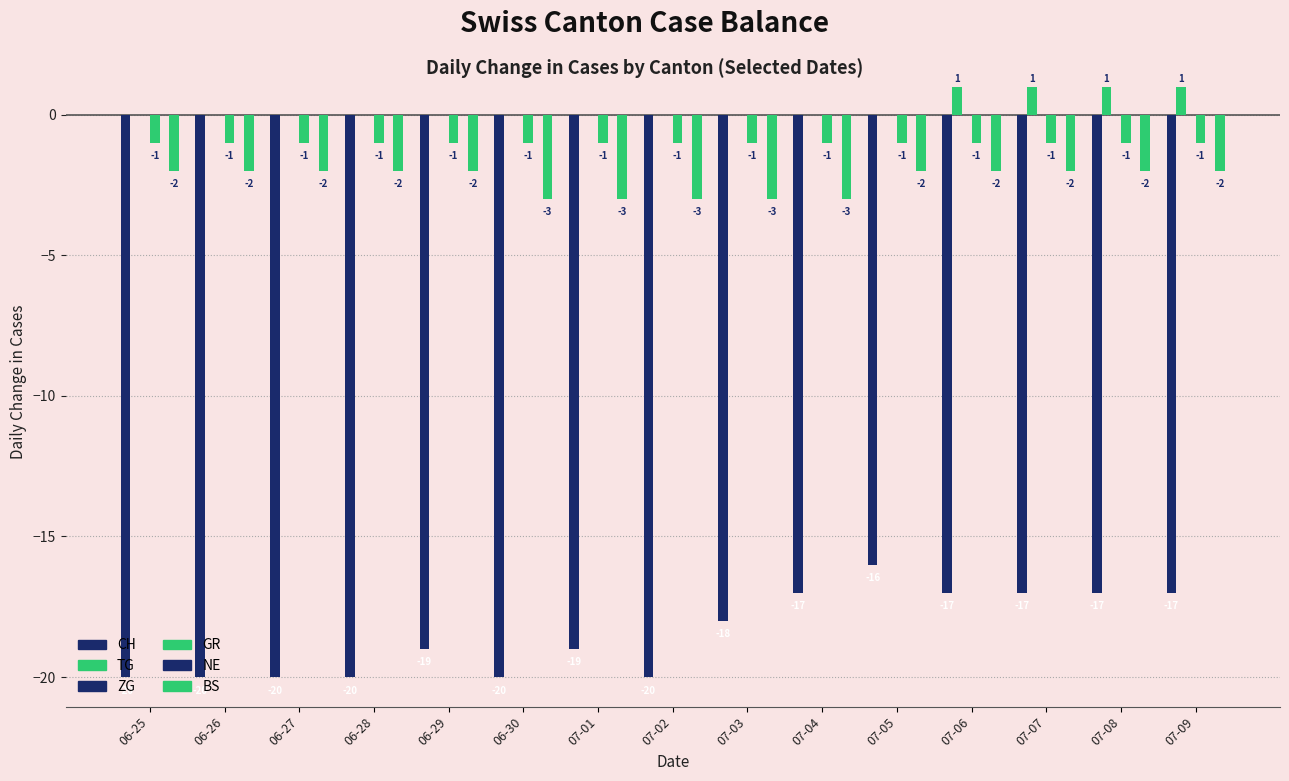

What position from the right is 06-28?

12